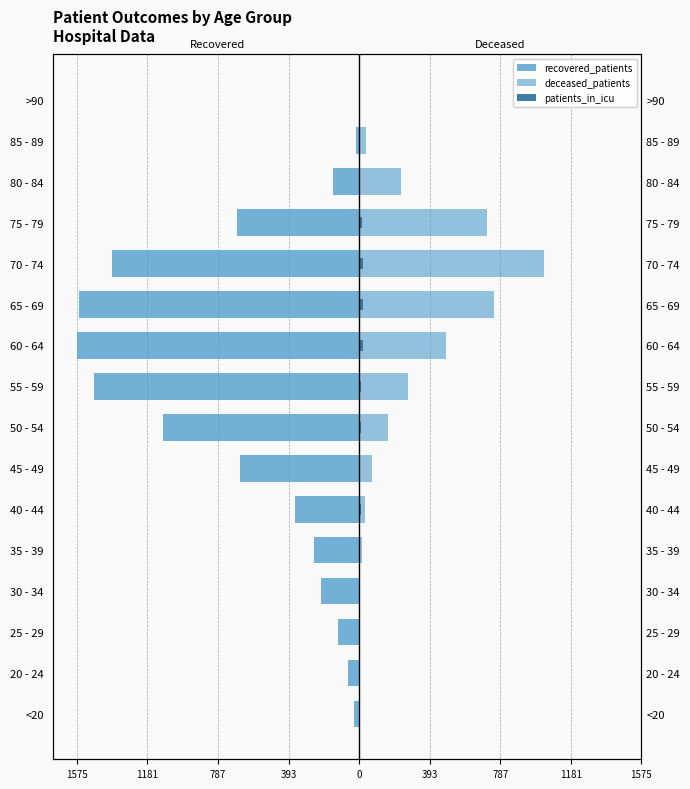

Reading left to right, list all the values displayed in this chart.

recovered_patients: -27	-61	-119	-215	-253	-357	-662	-1095	-1481	-1575	-1562	-1377	-682	-146	-19	-3
deceased_patients: 3	0	7	7	17	33	70	160	274	483	754	1033	716	236	41	2
patients_in_icu: 0	0	3	3	7	9	4	13	12	21	23	20	16	6	0	0